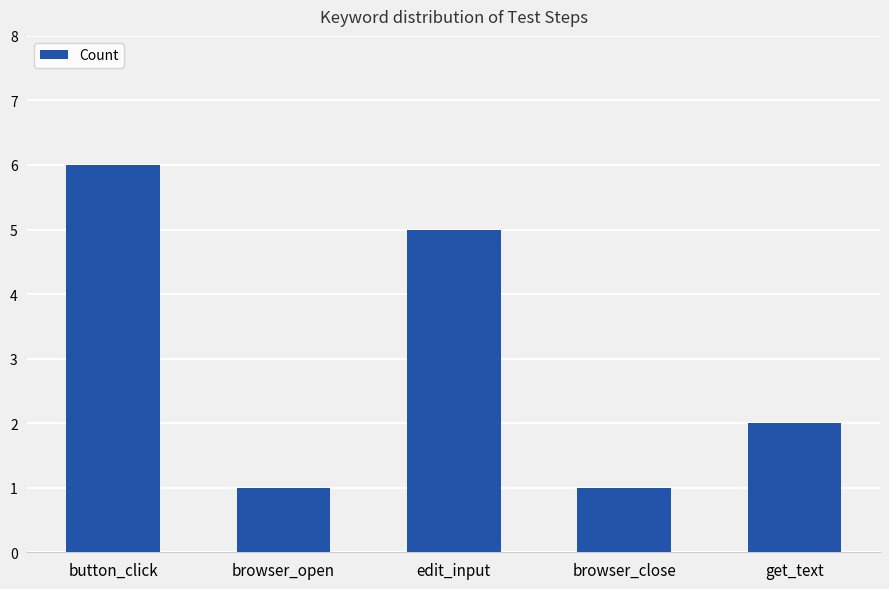

What is the change in value from button_click to edit_input?

-1